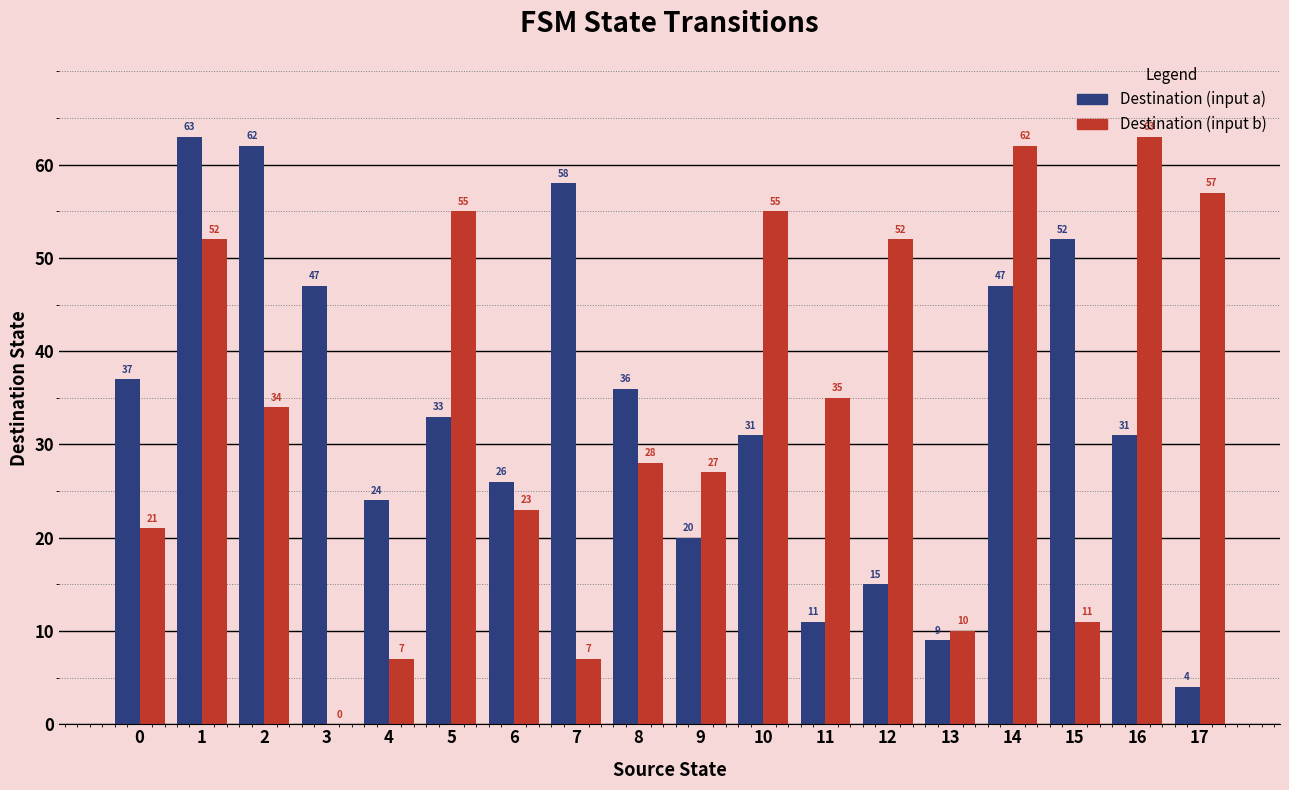

What is the total value across all series at 4?

31